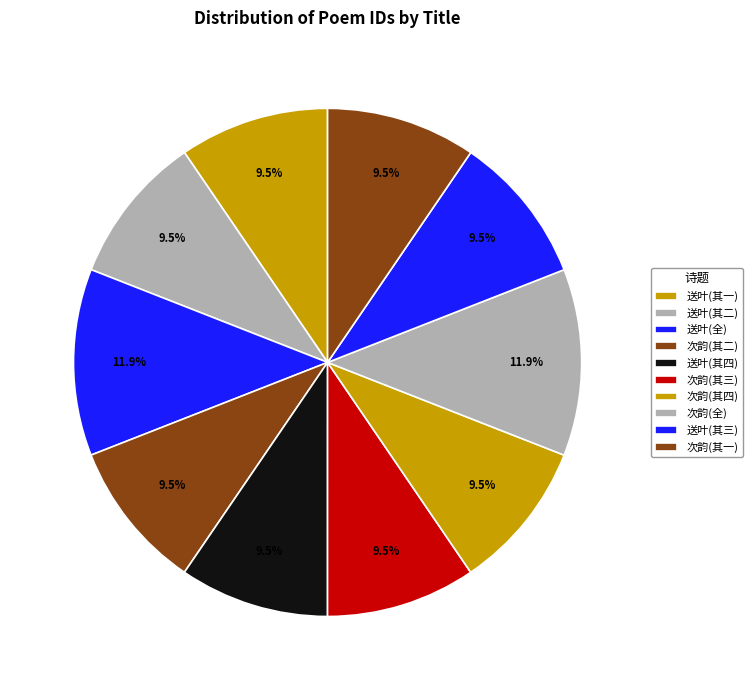

Which slice is the smallest?

送叶少师归闽四首 其一